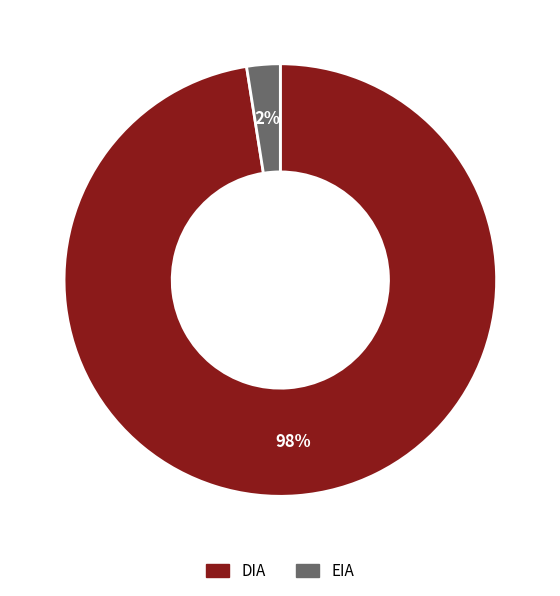

Which category has the smallest portion of the pie?

EIA